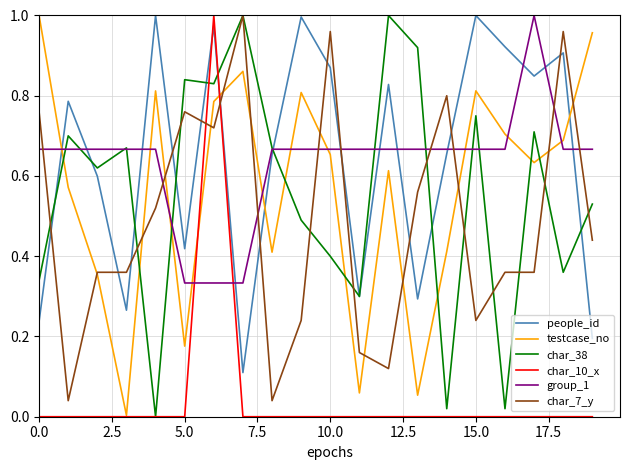

True or false: testcase_no has more than 0 points higher than both neighbors.

True